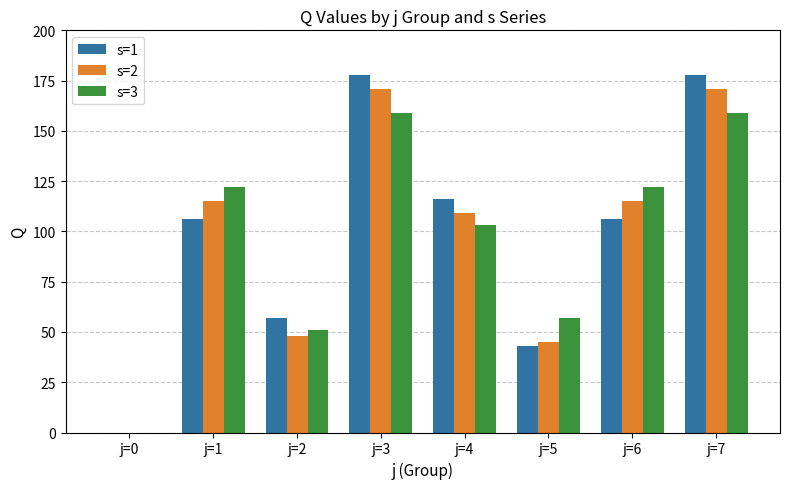

What is the highest value of the s=3 series?

159